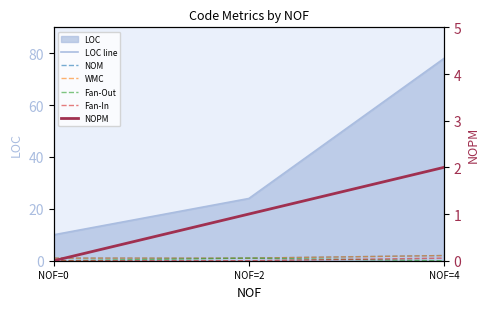

What is the spread (max minus min) of values at NOF=4?

78